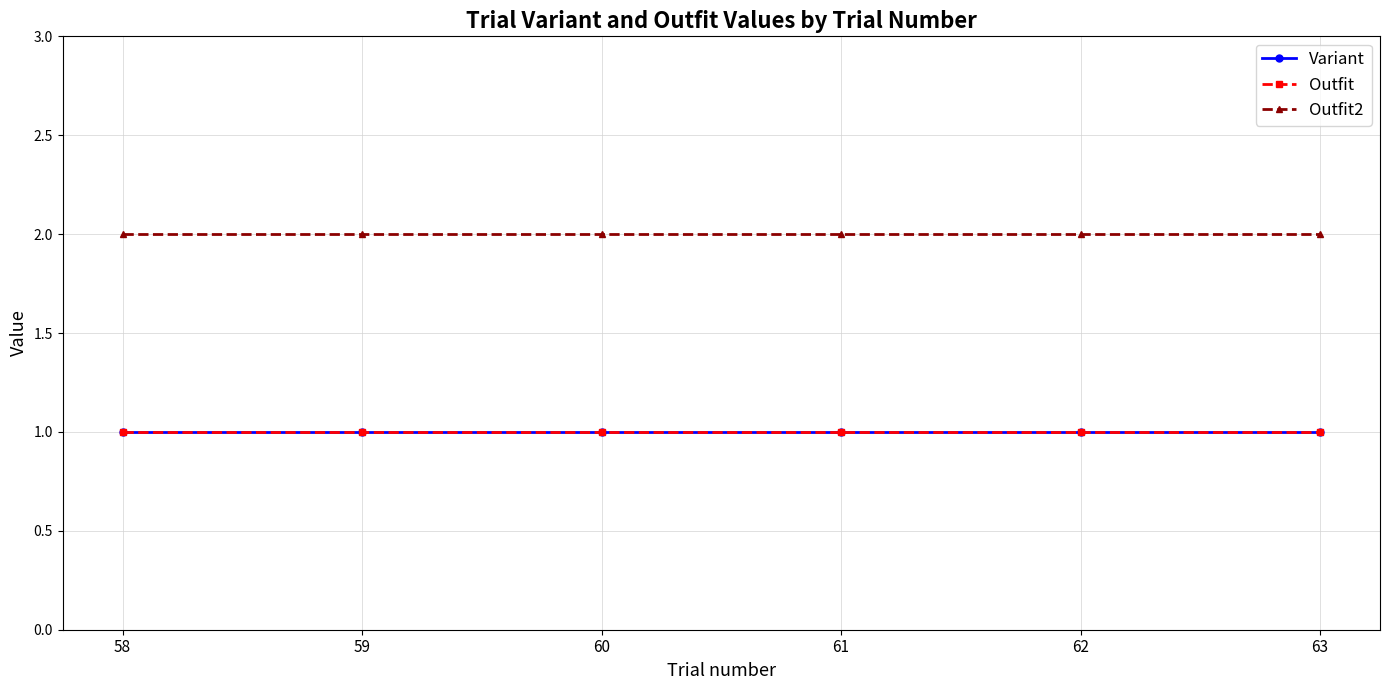

At 59, list the series in order from smallest to largest.

Variant, Outfit, Outfit2